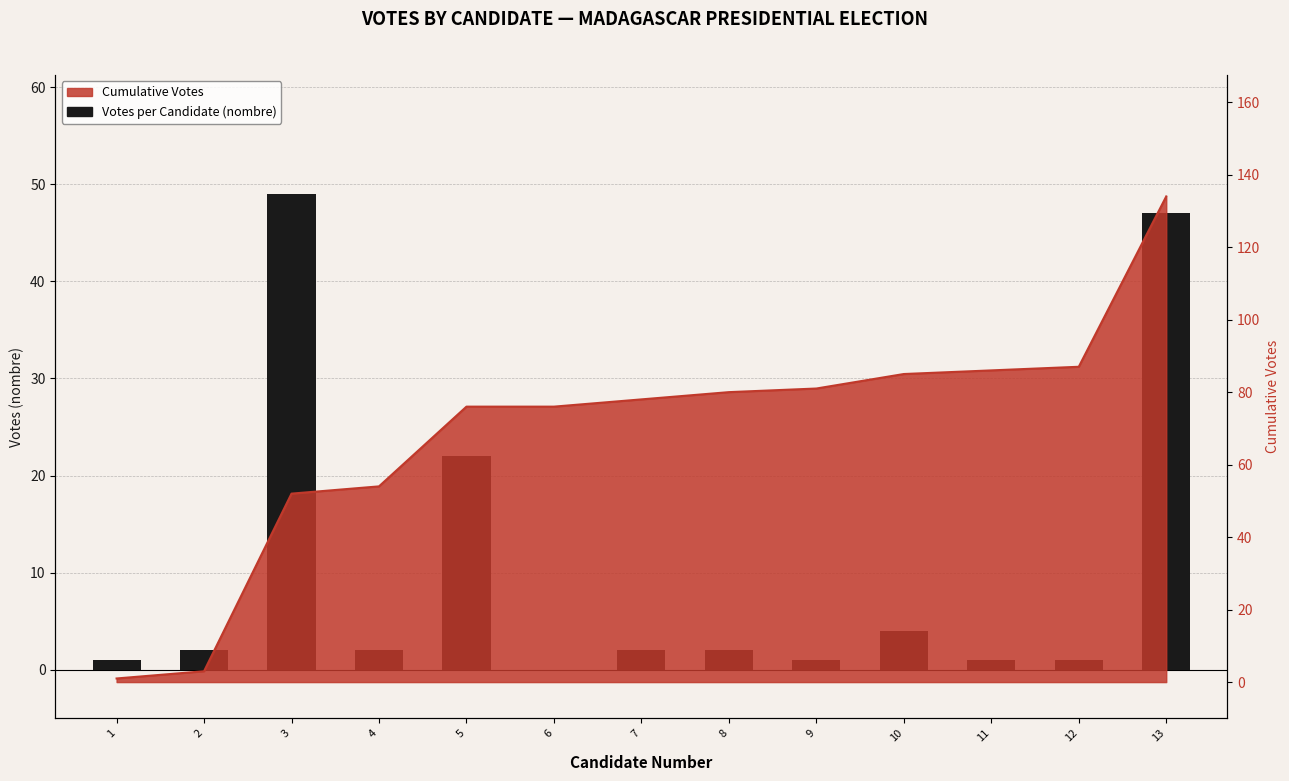

Approximately how many times larger is the value at 12 compared to 1?

1.0